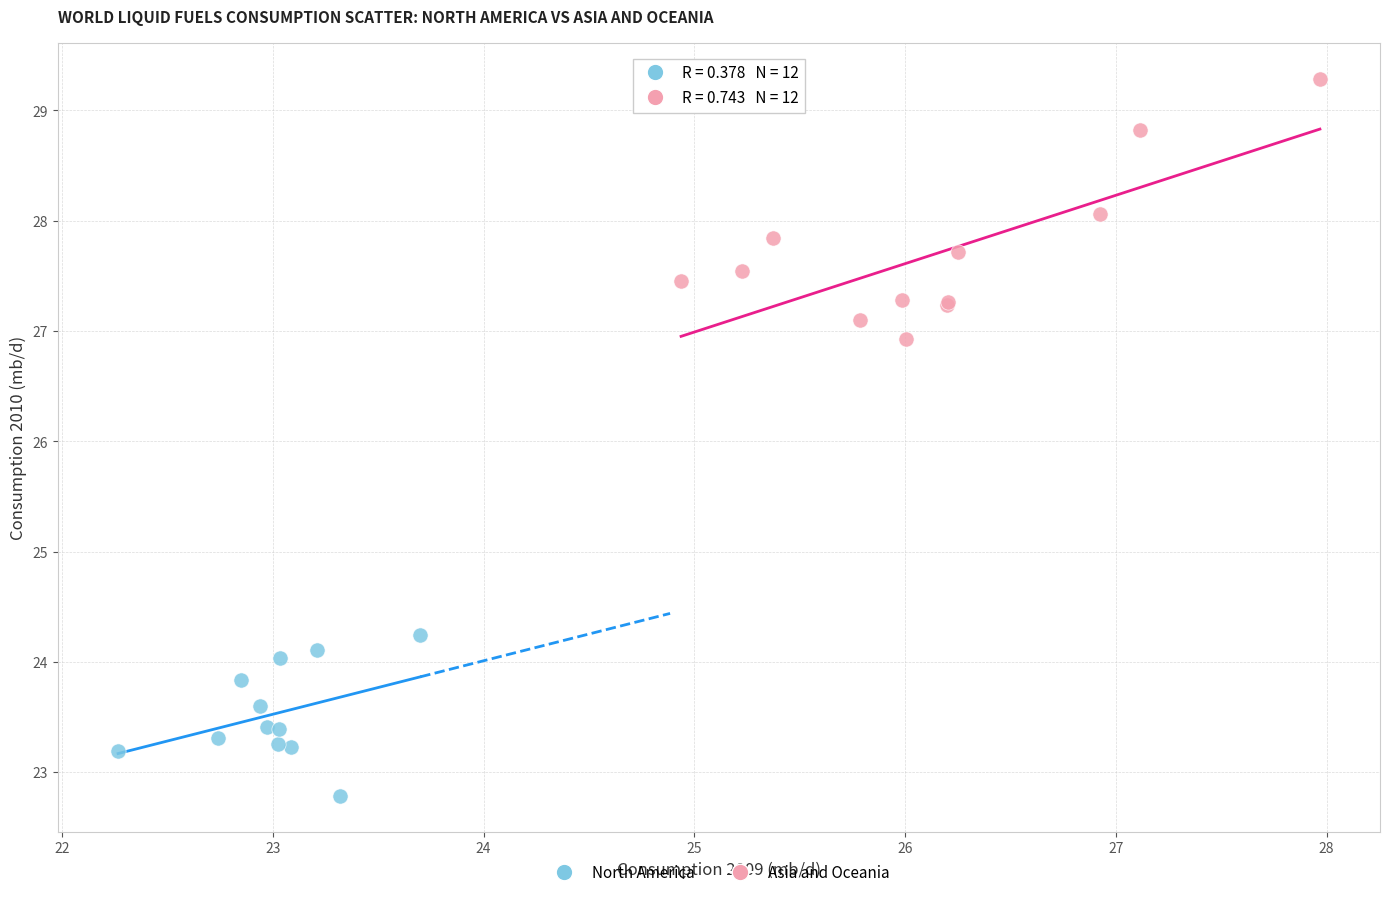

Which series reaches the minimum Y coordinate?

North America